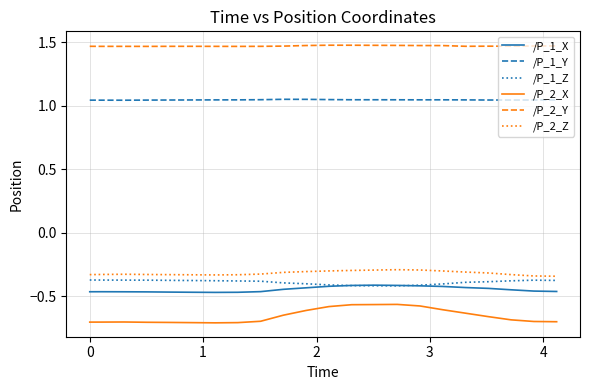

True or false: /P_2_X and /P_1_X intersect in this chart.

False